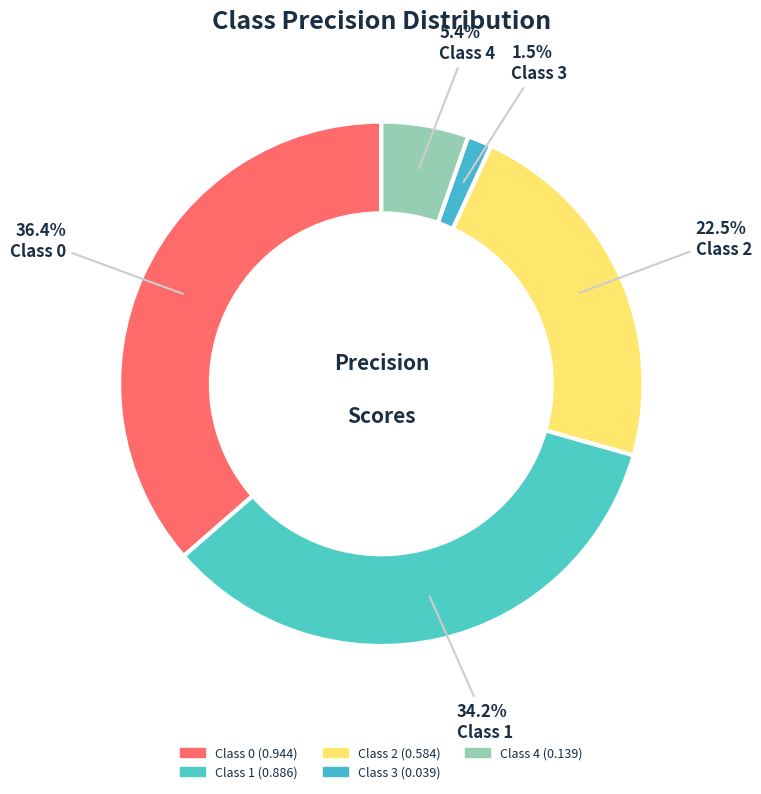

Rank the categories by value from lowest to highest.

3, 4, 2, 1, 0